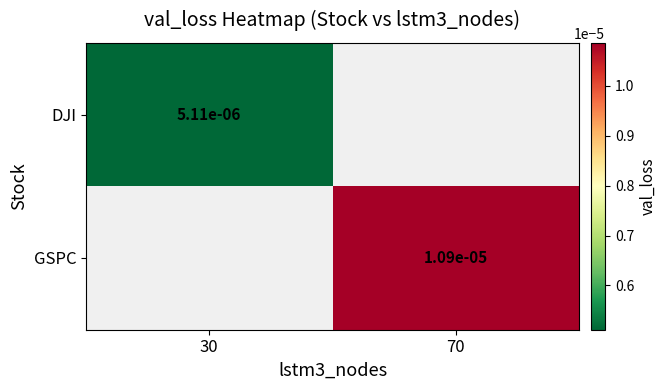

Rank the series at 30 from highest to lowest value.

DJI, GSPC